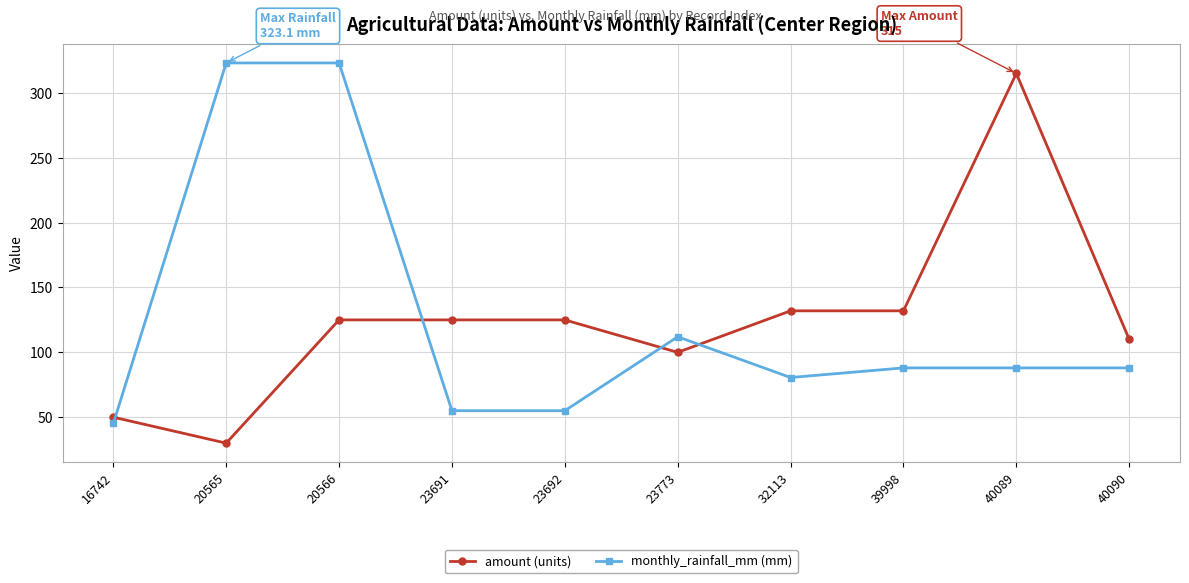

What is the spread (max minus min) of values at 23692?

70.0